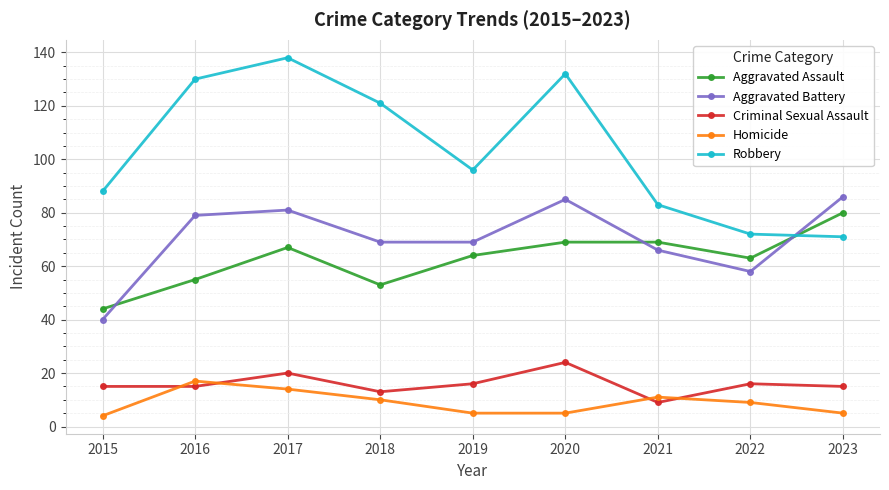

True or false: Robbery and Homicide intersect in this chart.

False